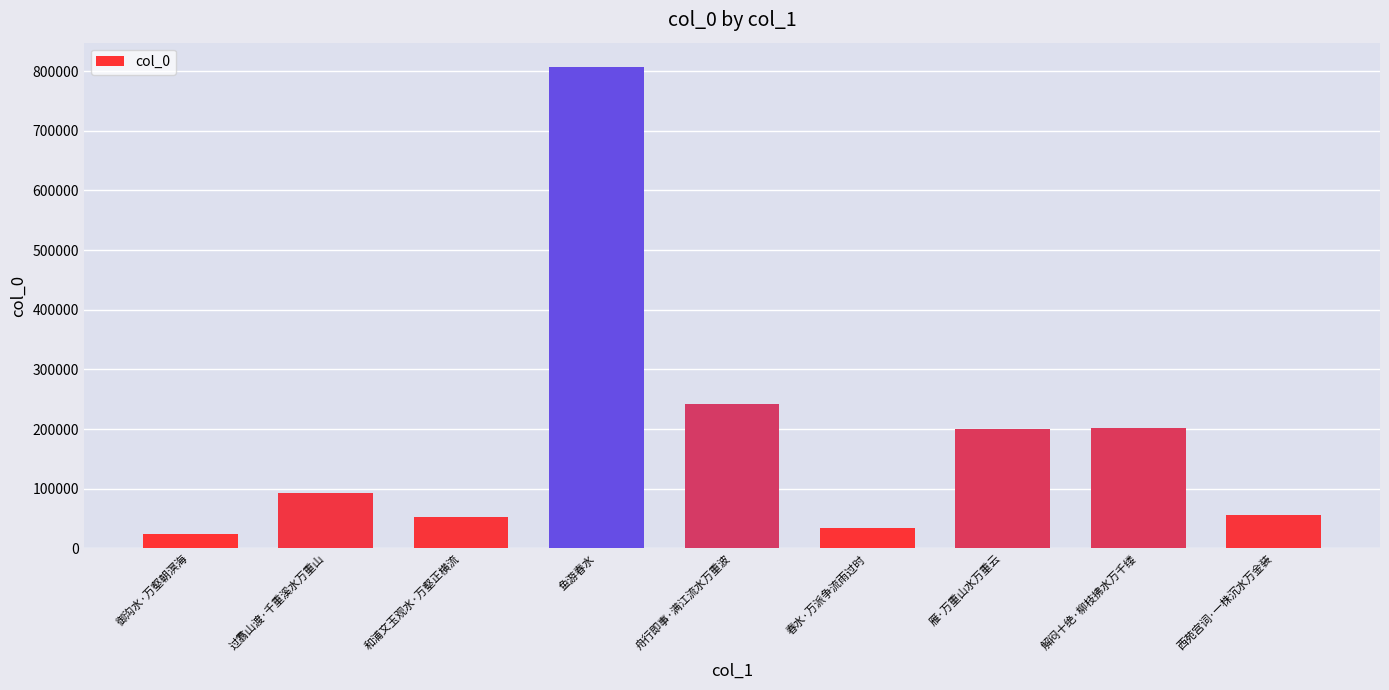

Which has a higher value, 西苑宫词·一株沉水万金装 or 舟行即事·满江流水万重波?

舟行即事·满江流水万重波